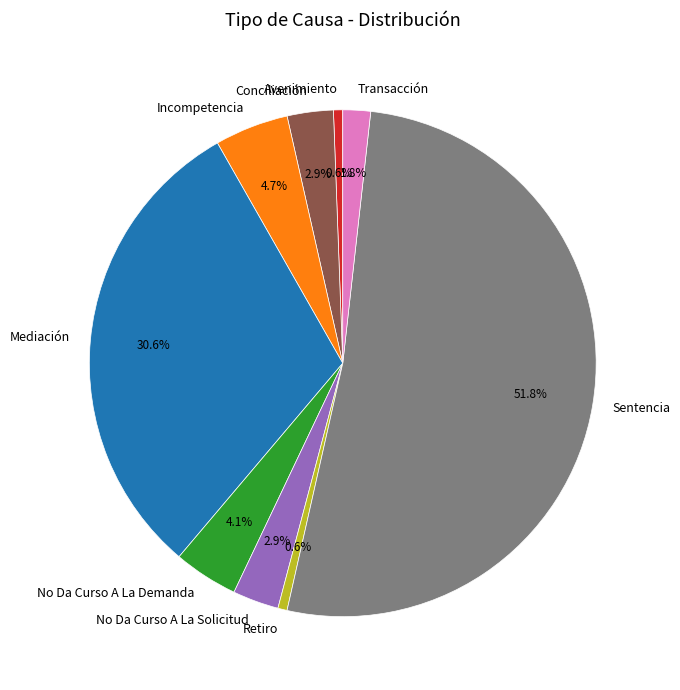

Approximately how many times larger is the value at No Da Curso A La Demanda compared to Conciliación?

1.4